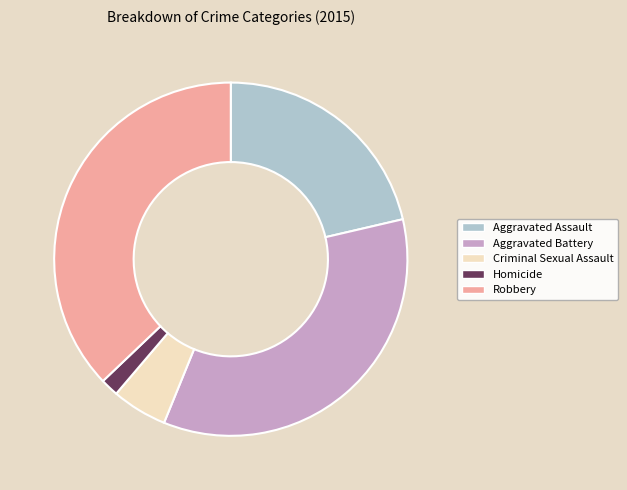

Count the number of slices in the pie.

5